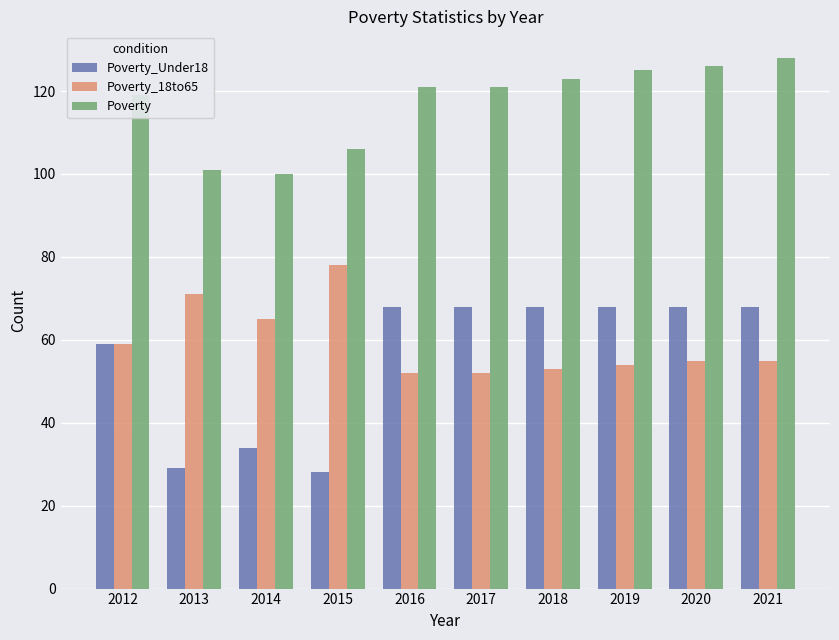

Reading right to left, extract all data points from this chart.

Poverty_Under18: 68	68	68	68	68	68	28	34	29	59
Poverty_18to65: 55	55	54	53	52	52	78	65	71	59
Poverty: 128	126	125	123	121	121	106	100	101	119